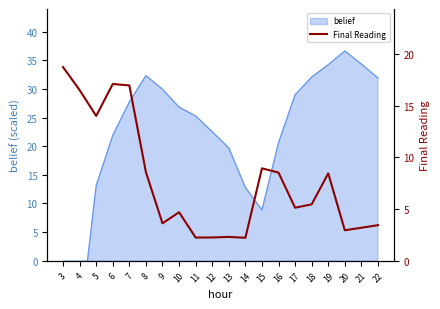

What is the change in value from 16 to 21?

-5.3